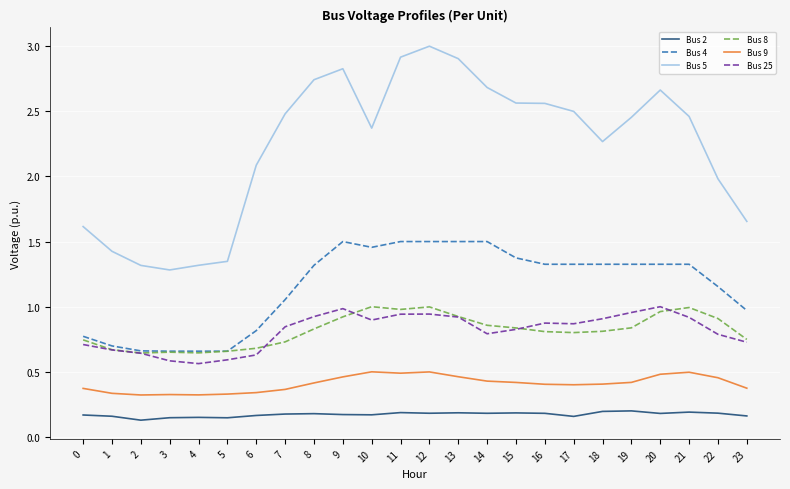

Between 6 and 13, which series saw the biggest shift?

Bus 5